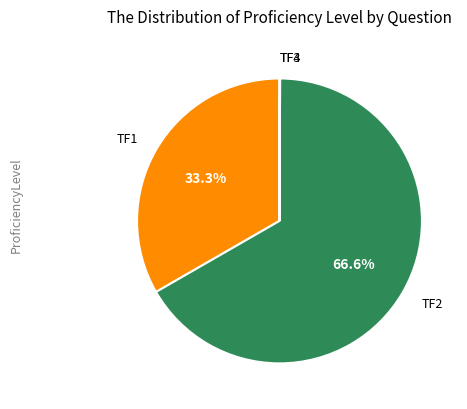

What percentage do TF2 and TF1 together represent?

100.0%